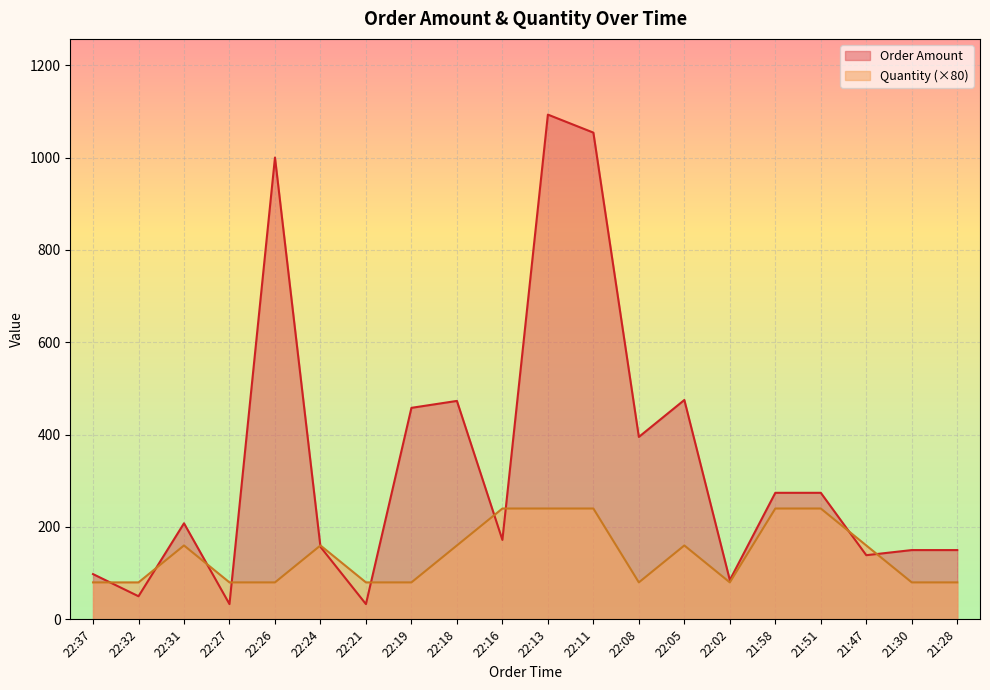

What is the value of the Order Amount point at the 8th from the left?

458.0